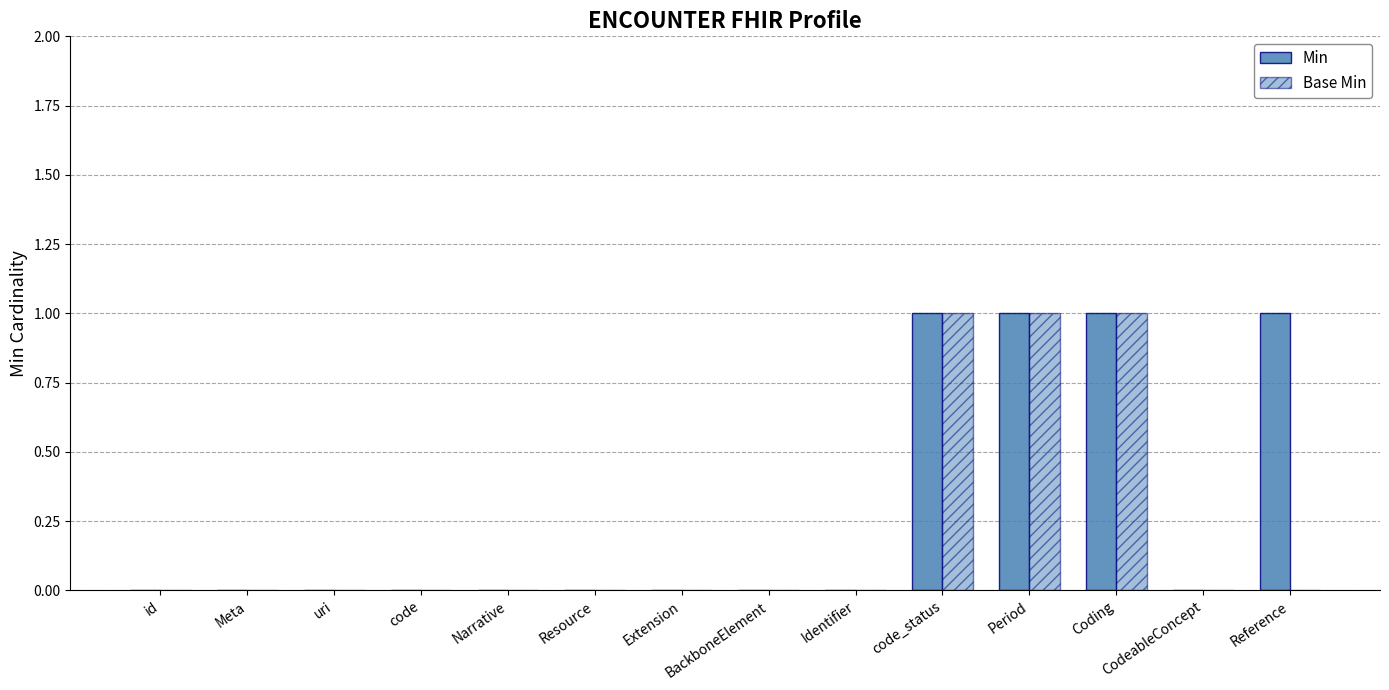

How many groups of bars are there?

14